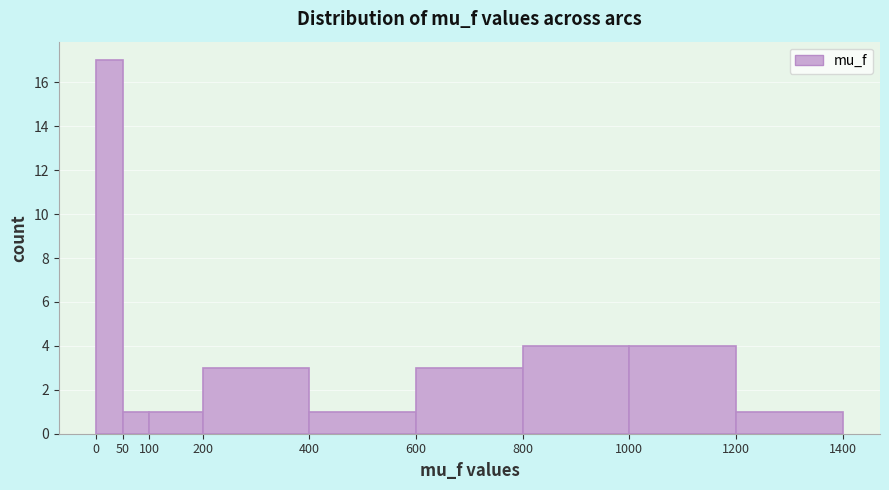

Over which range of the x-axis is the bar tallest?

0 to 50